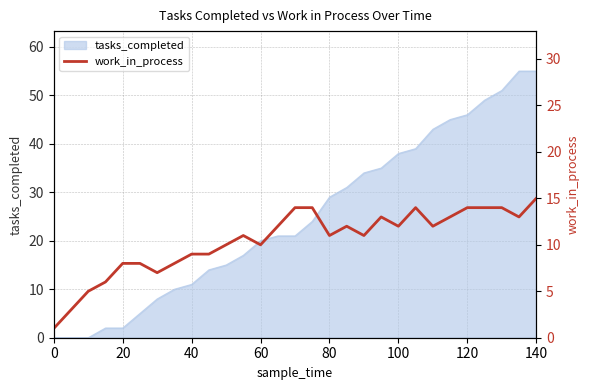

True or false: tasks_completed has a value of 12 at 60.

False